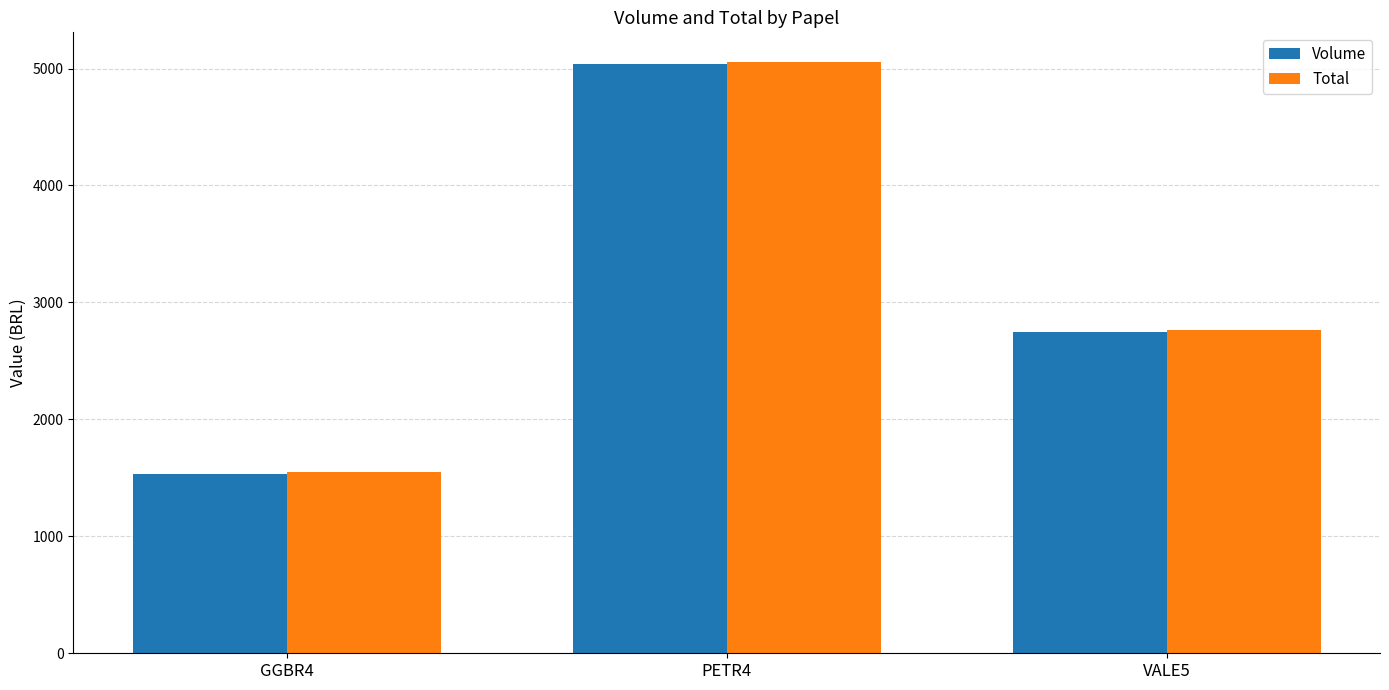

How many values in the Total series exceed 2767?

2